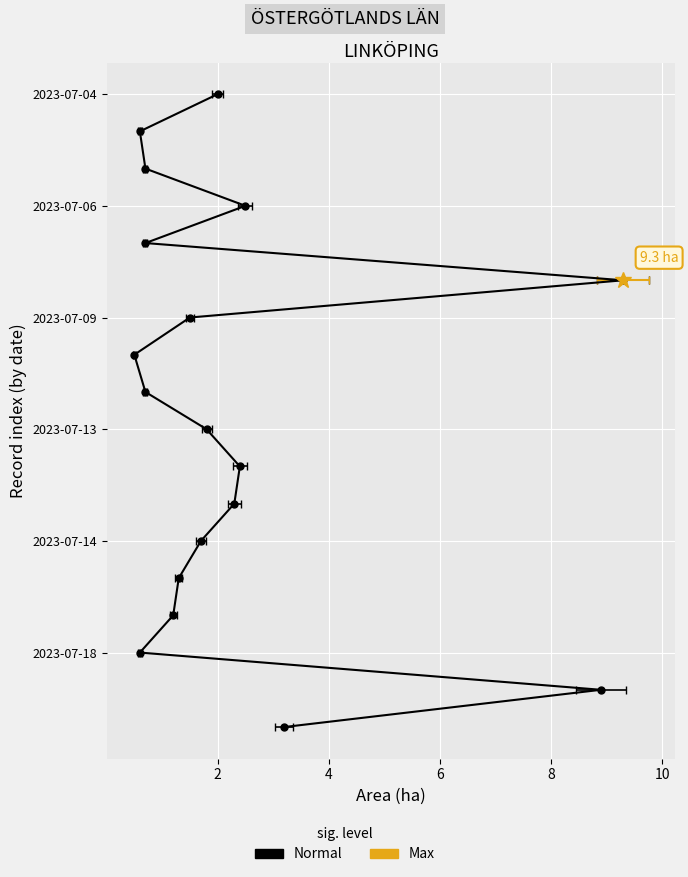

Which series has the largest total across all categories?

Area (ha)